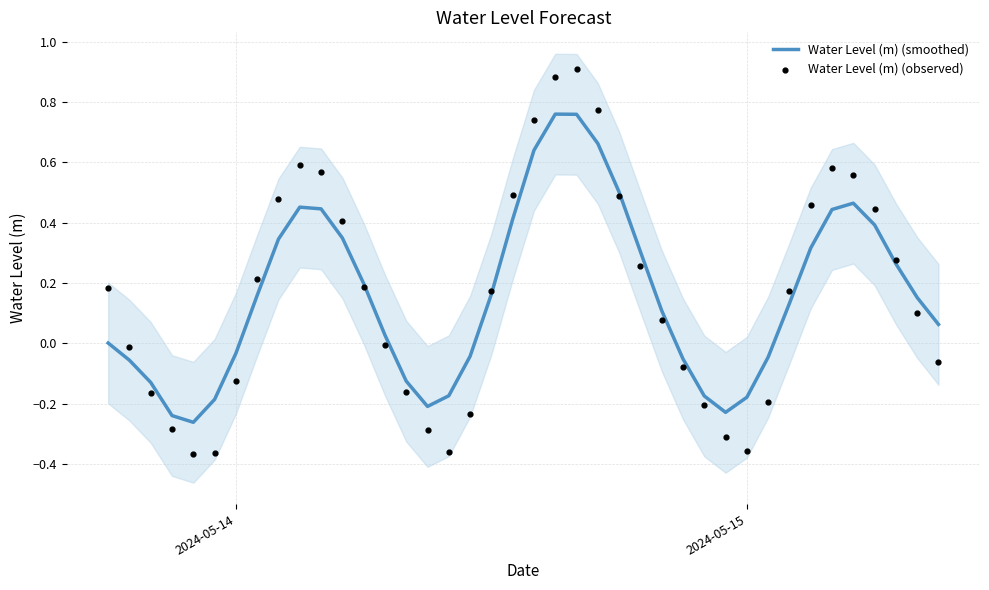

Is the value of Water Level (m) (smoothed) at 30 greater than the value of Water Level (m) (observed) at 2024-05-14?

No